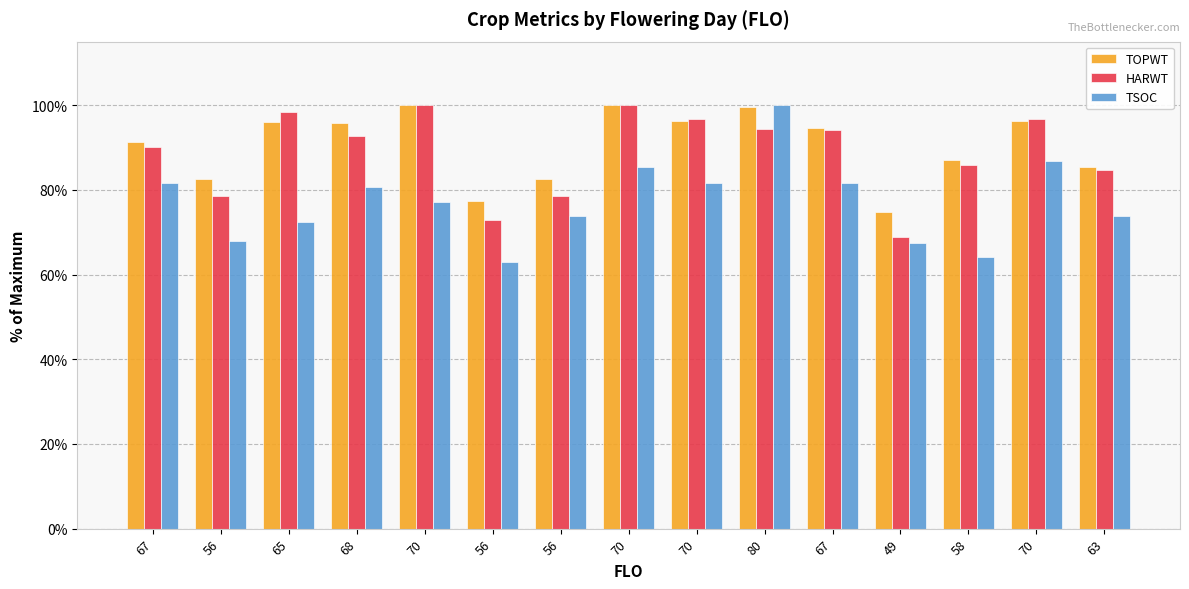

Are the bars horizontal?

No